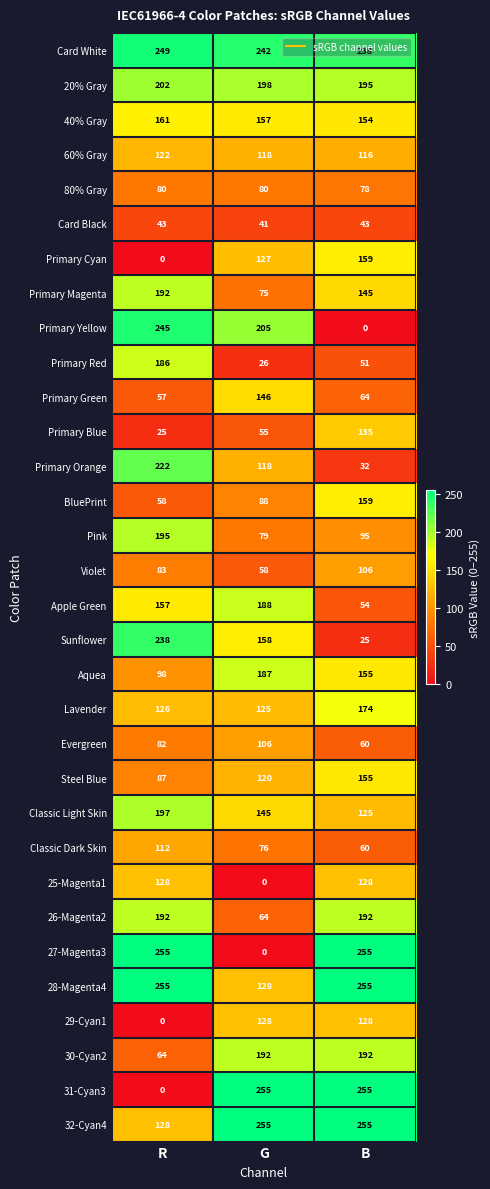

Which series changed the most between R and B?

31-Cyan3